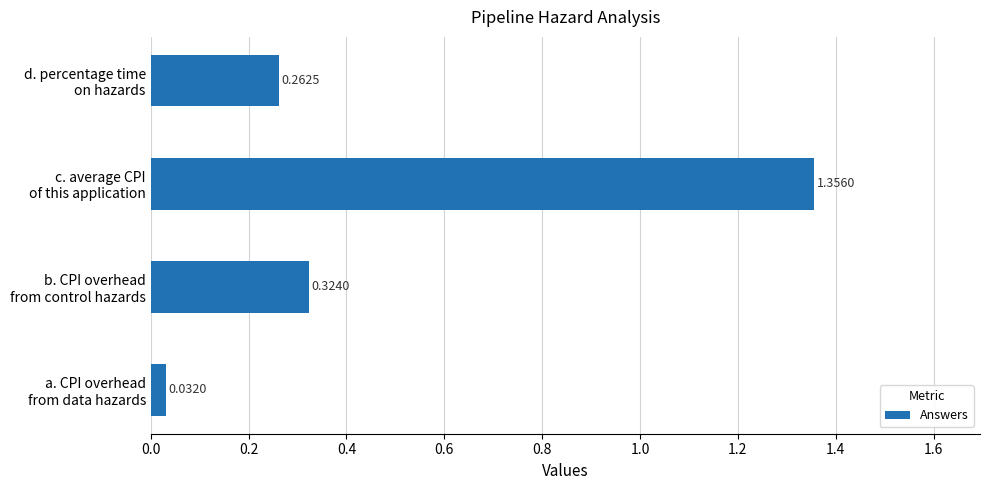

What is the sum of all values?

2.0